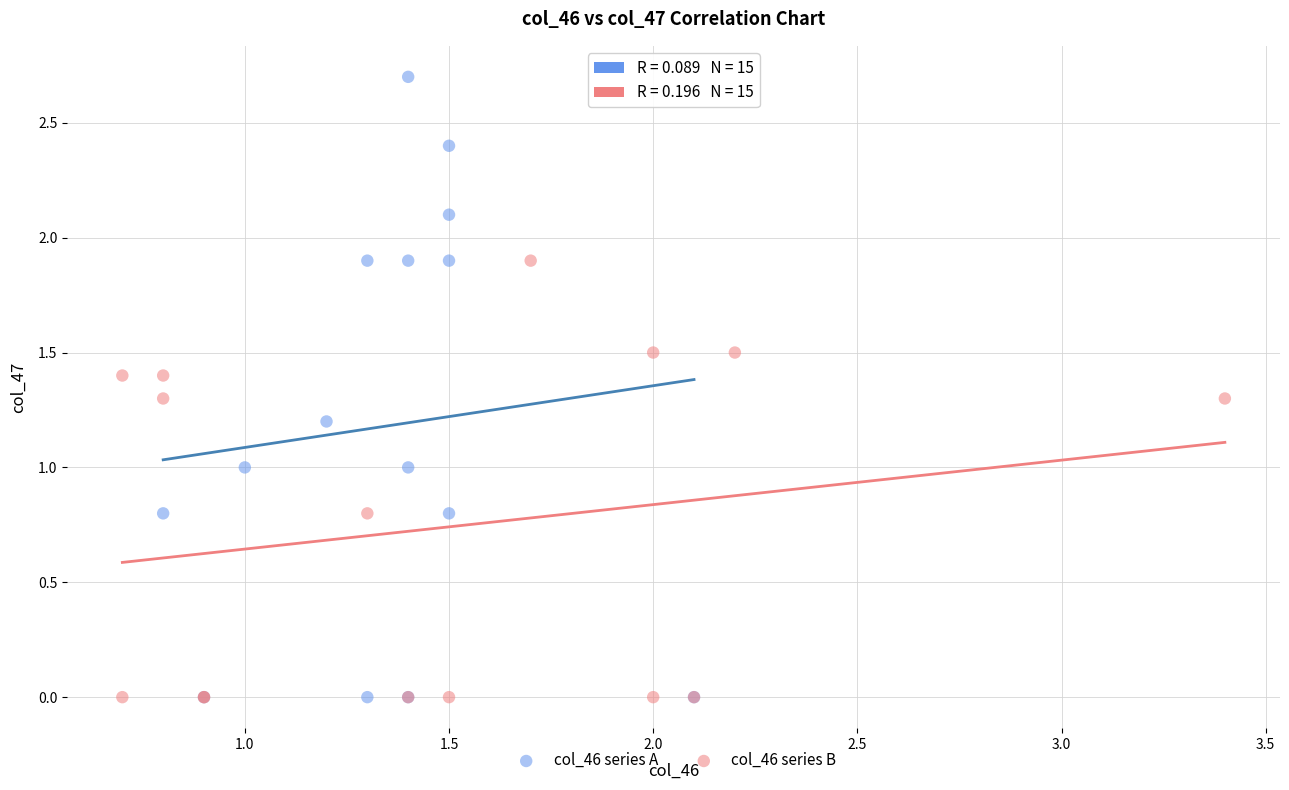

Which series has the widest spread of Y values?

col_46 series A